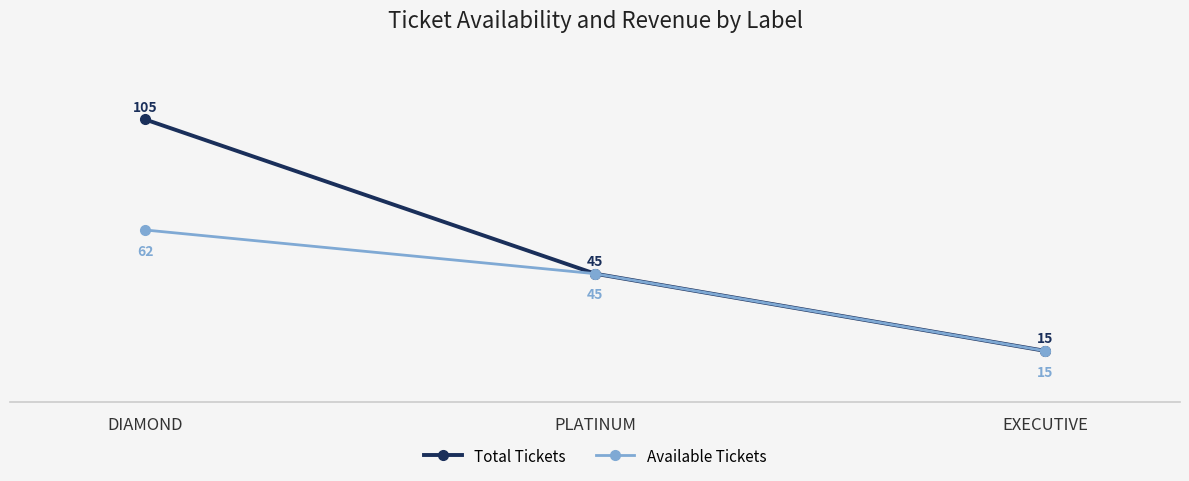

The Total Tickets series shows 45 at PLATINUM. True or false?

True